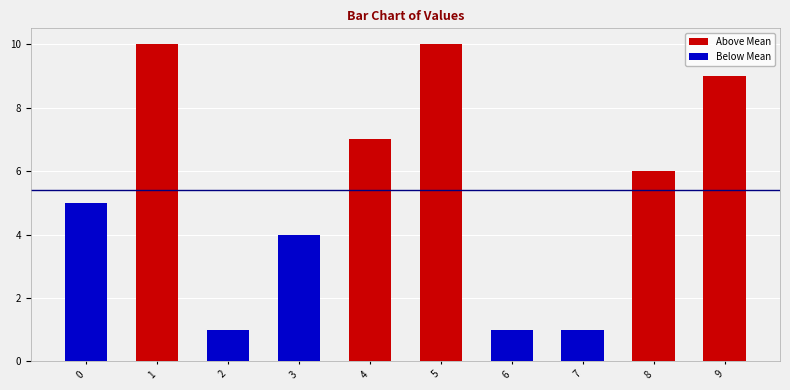

Reading right to left, transcribe all the data shown in this chart.

9=9	8=6	7=1	6=1	5=10	4=7	3=4	2=1	1=10	0=5